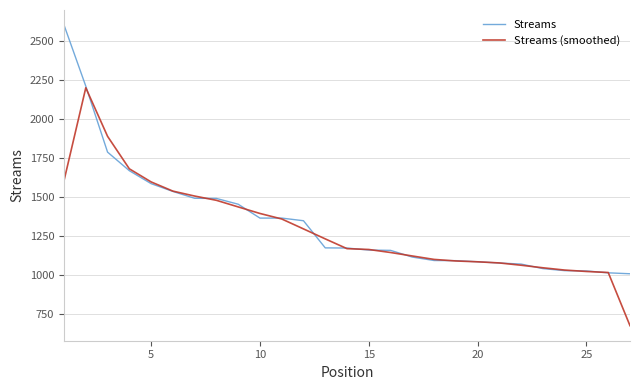

What is the maximum value shown in the chart?

2600.0